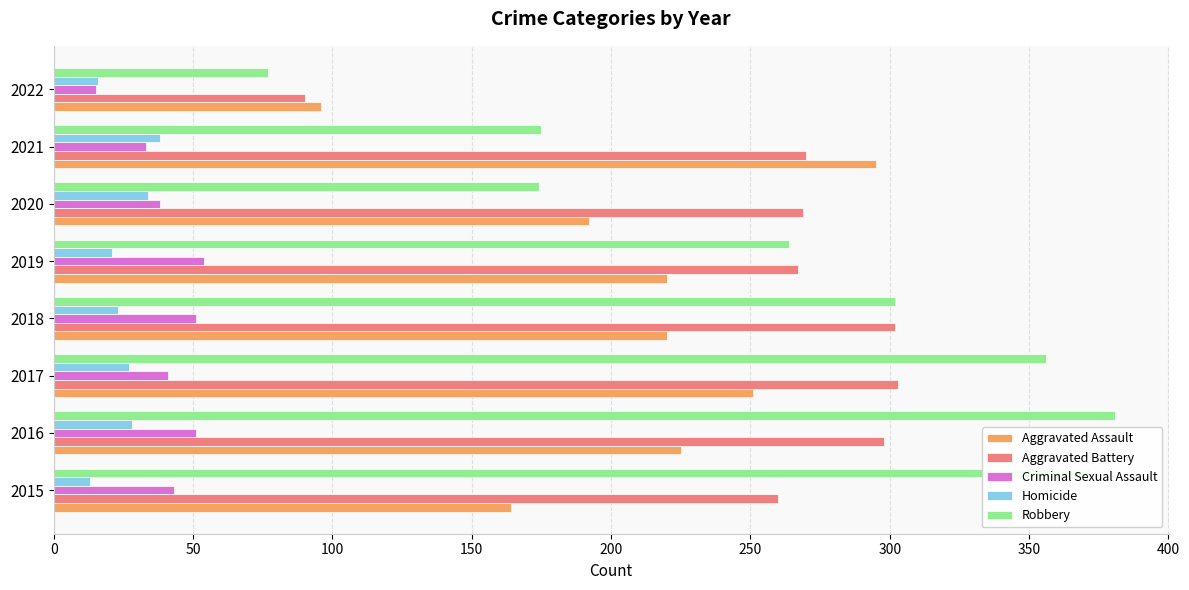

What is the average value of the Criminal Sexual Assault series?

41